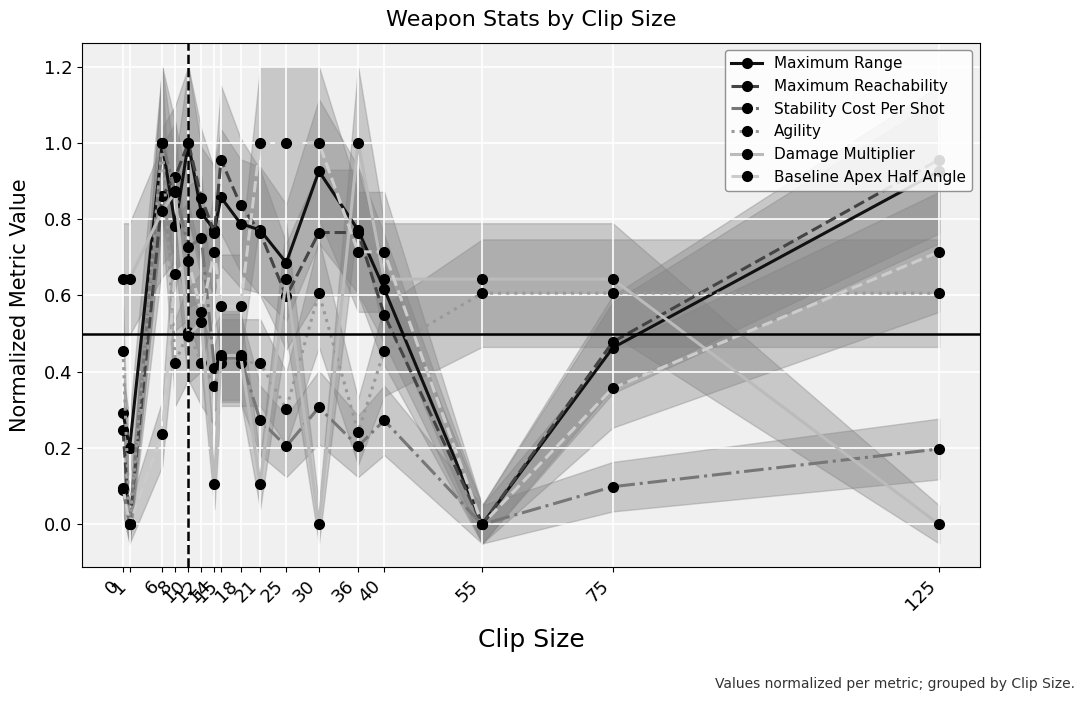

What value does the Agility series have at 55?

0.6